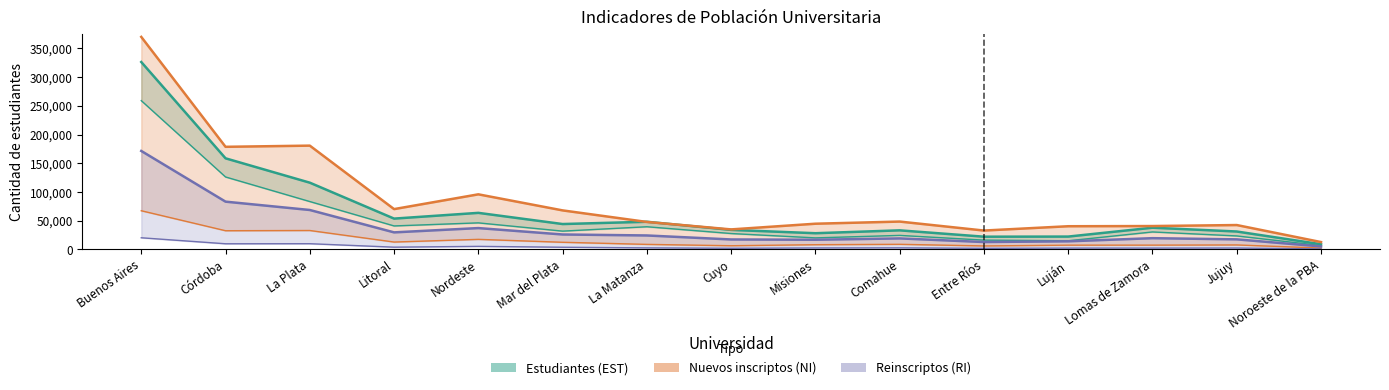

Does the chart display data point markers on the line(s)?

No